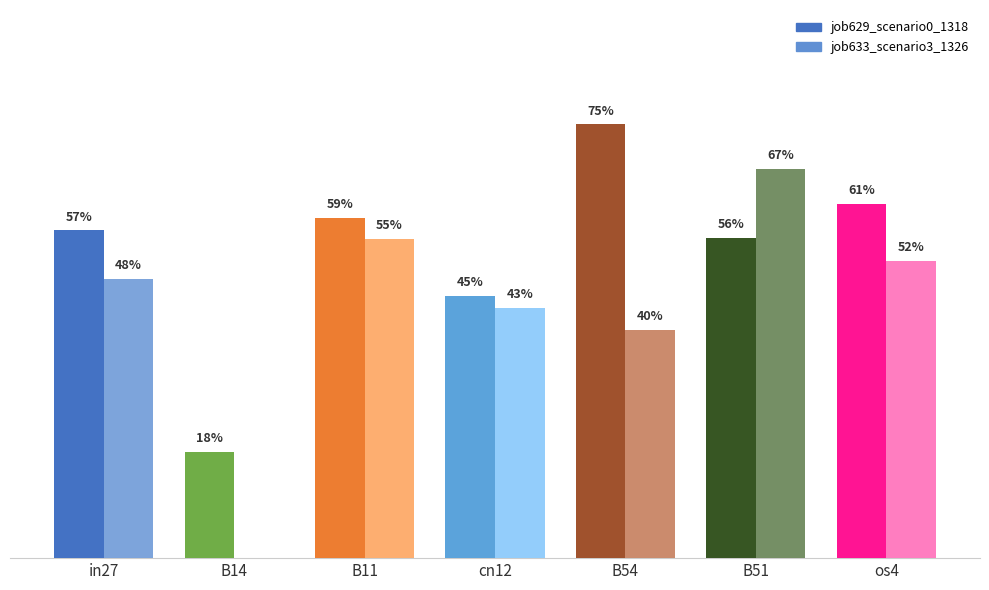

Reading left to right, what are all the values shown in this chart?

job629_scenario0_1318: in27=0.6	B14=0.2	B11=0.6	cn12=0.5	B54=0.8	B51=0.6	os4=0.6
job633_scenario3_1326: in27=0.5	B14=0.0	B11=0.6	cn12=0.4	B54=0.4	B51=0.7	os4=0.5